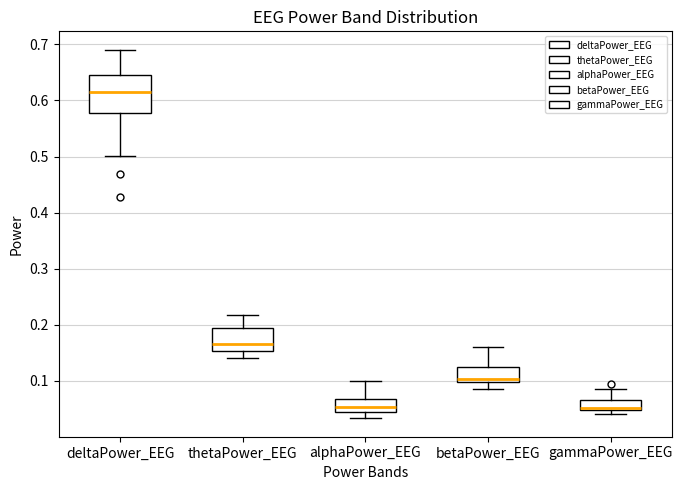

Where does the median line of the box for deltaPower_EEG sit on the y-axis? The values are not printed on the chart, so give them approximately, as read against the axis.

0.61